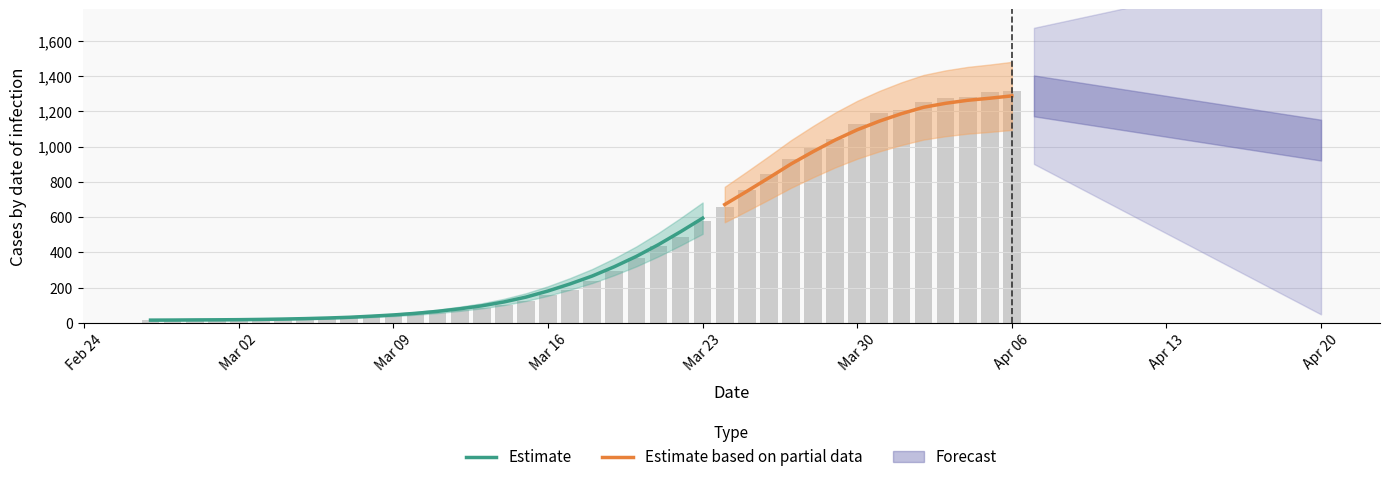

Reading left to right, list all the values displayed in this chart.

13	14	15	17	16	18	21	21	24	26	32	38	47	54	74	84	103	126	156	184	235	295	367	436	486	577	656	756	843	927	991	1042	1126	1192	1208	1251	1277	1283	1310	1317